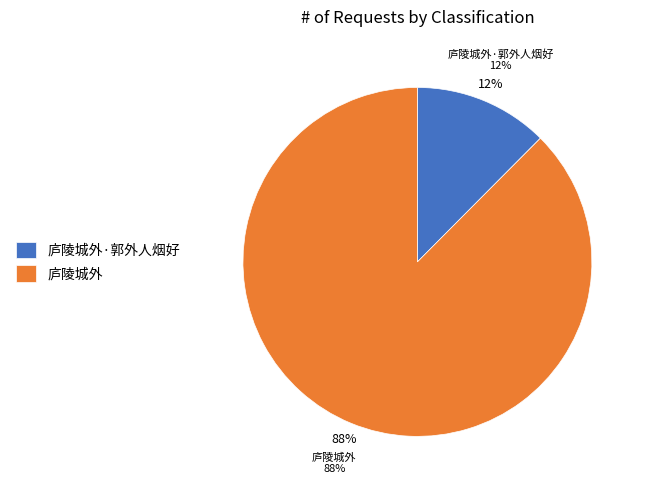

What is the largest slice in the pie chart?

庐陵城外